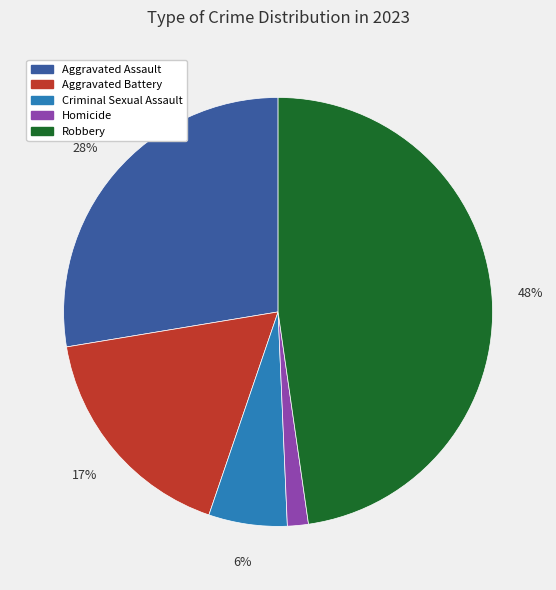

To the nearest percent, what portion does Aggravated Assault represent?

28%